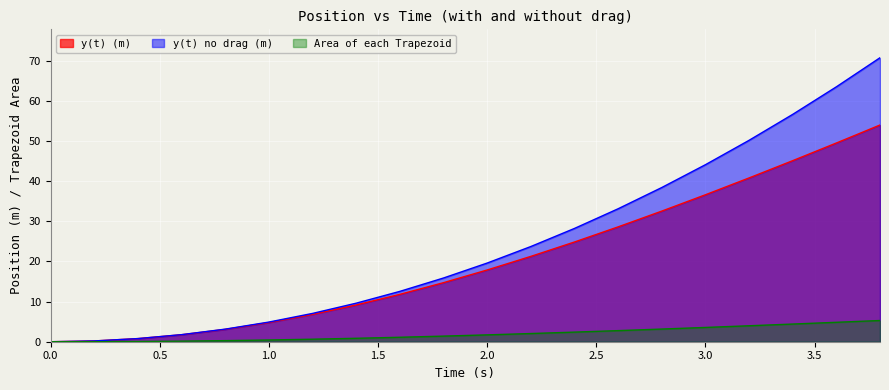

What is the sum of all Area of each Trapezoid values?

39.0